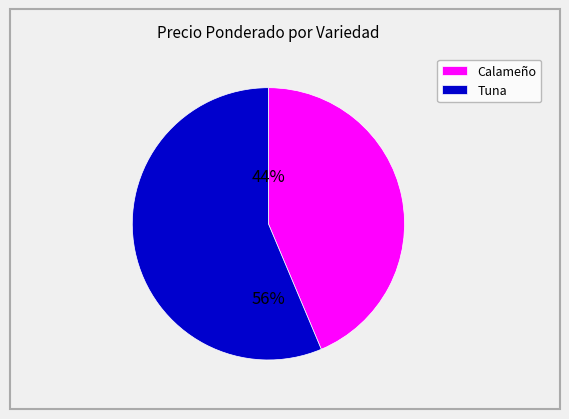

The Tuna slice represents 56% of the pie. True or false?

True